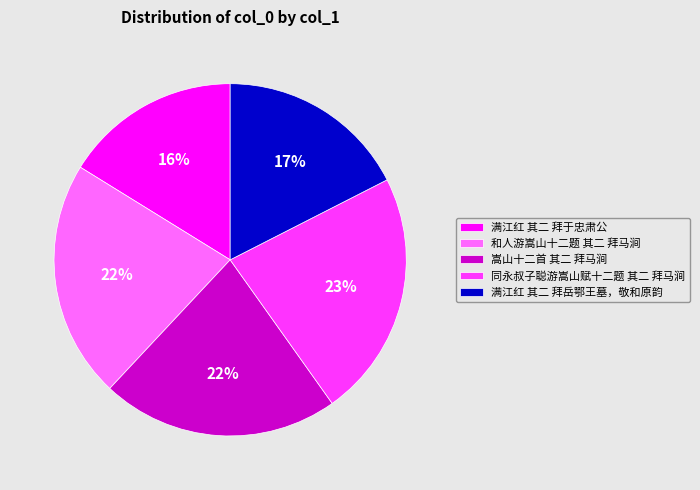

Is it true that 满江红 其二 拜岳鄂王墓，敬和原韵 is 17% of the pie?

True